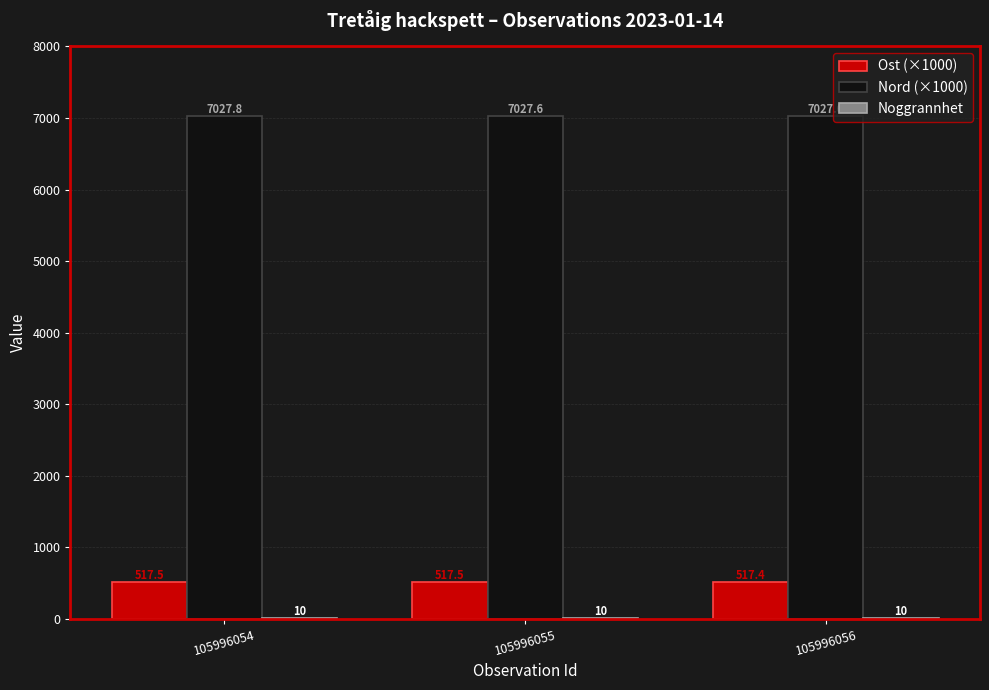

At which category is the sum across all series the highest?

105996054